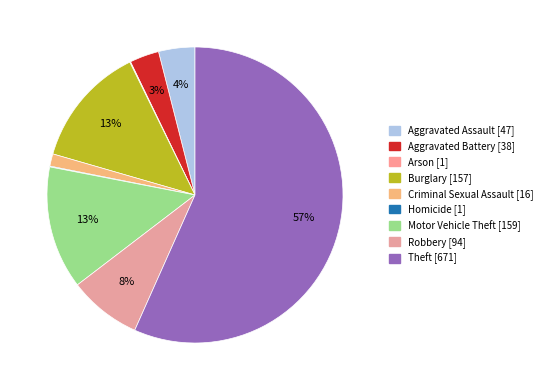

Which category has the smallest portion of the pie?

Arson